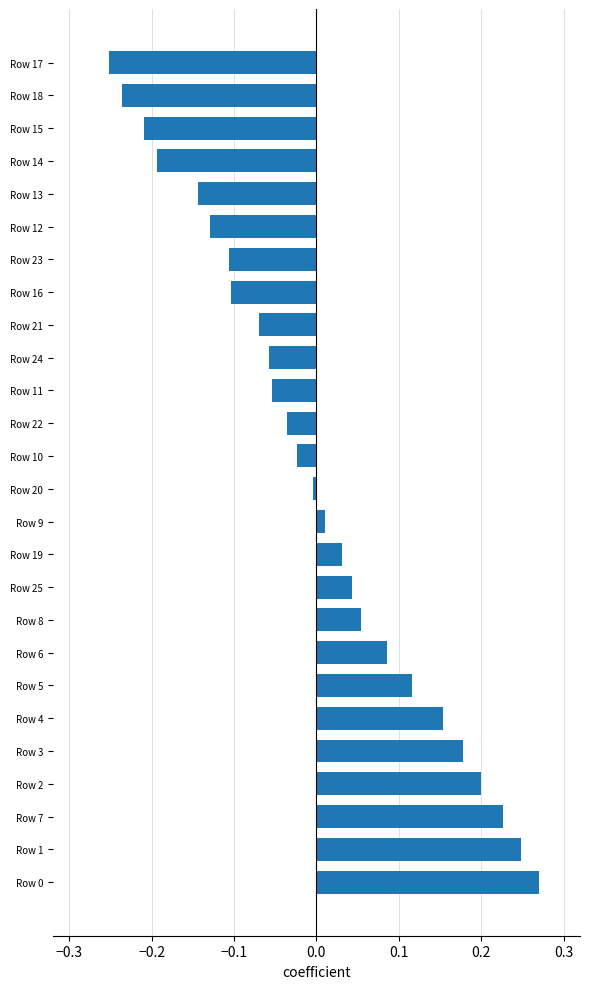

What is the difference between the second highest and minimum values?

0.5